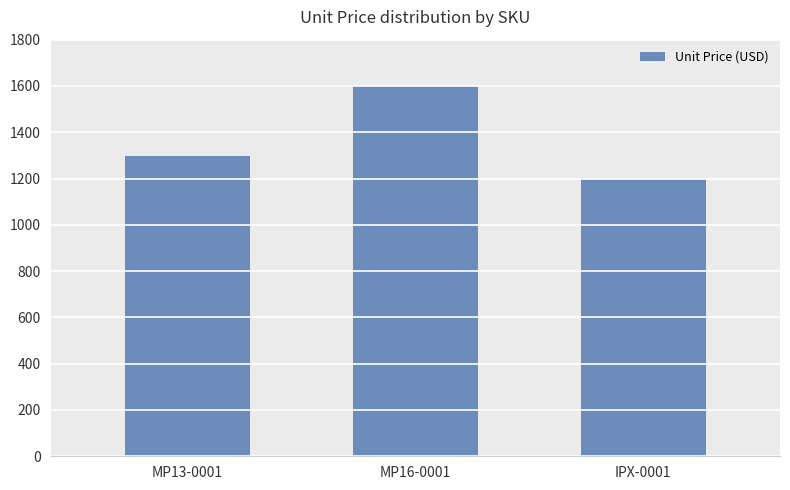

Where is the data nearest to the value 1399?

MP13-0001